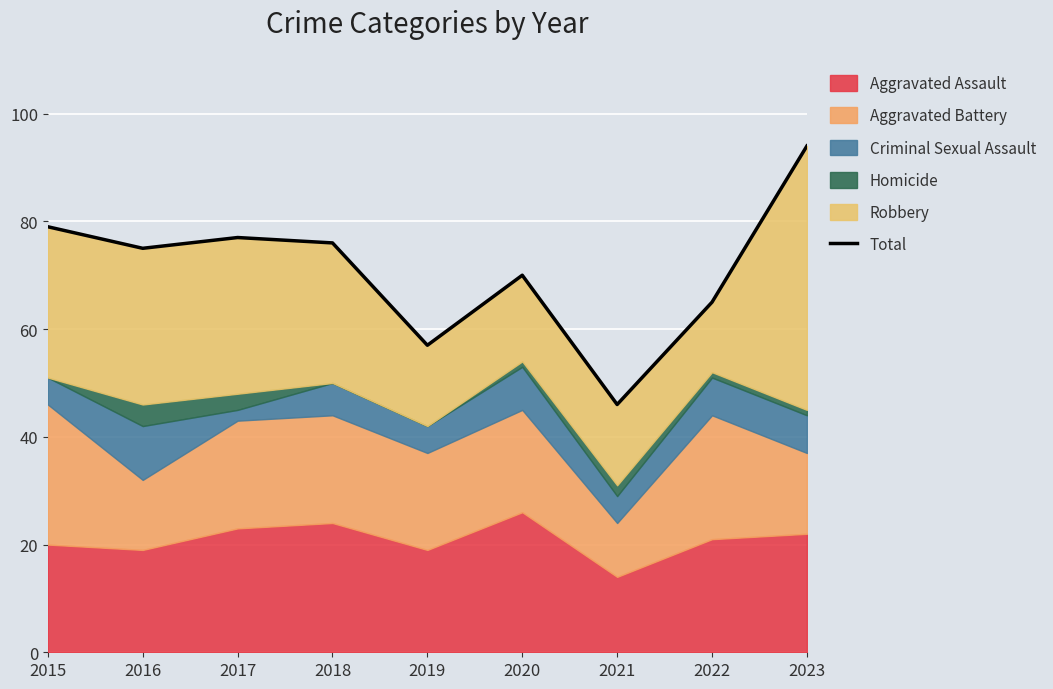

Reading left to right, what are all the values shown in this chart?

2015=79	2016=75	2017=77	2018=76	2019=57	2020=70	2021=46	2022=65	2023=94